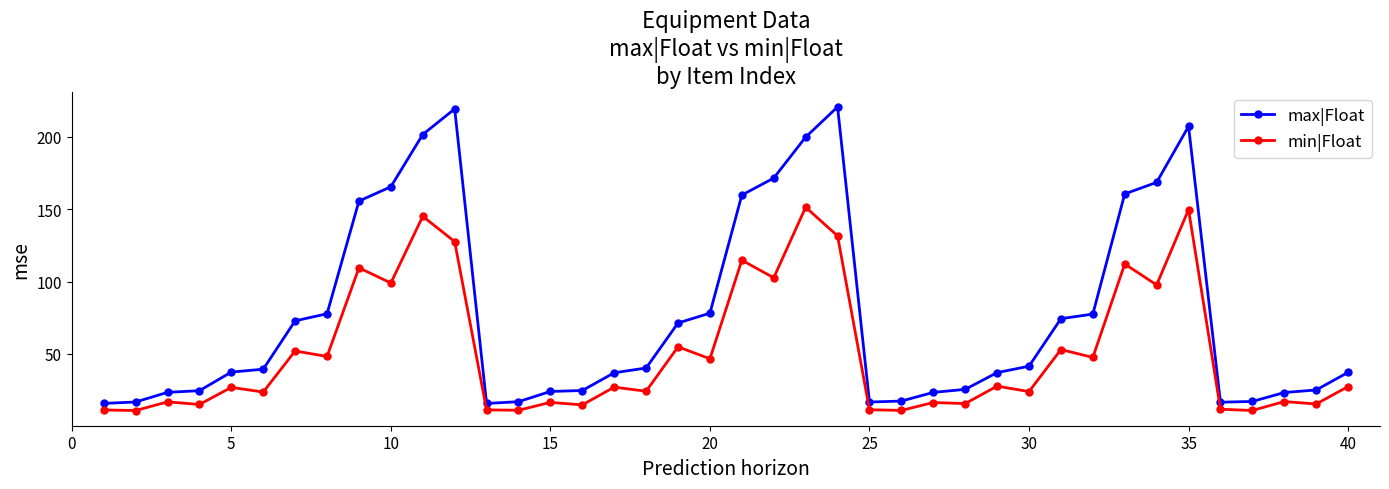

True or false: max|Float and min|Float cross at least once.

False